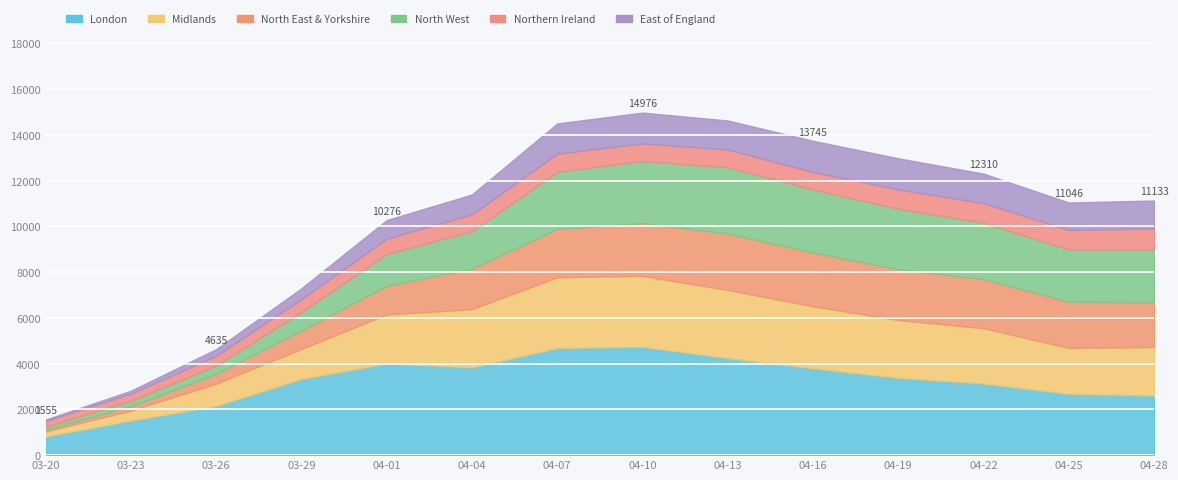

What is the average value of the East of England series?

930